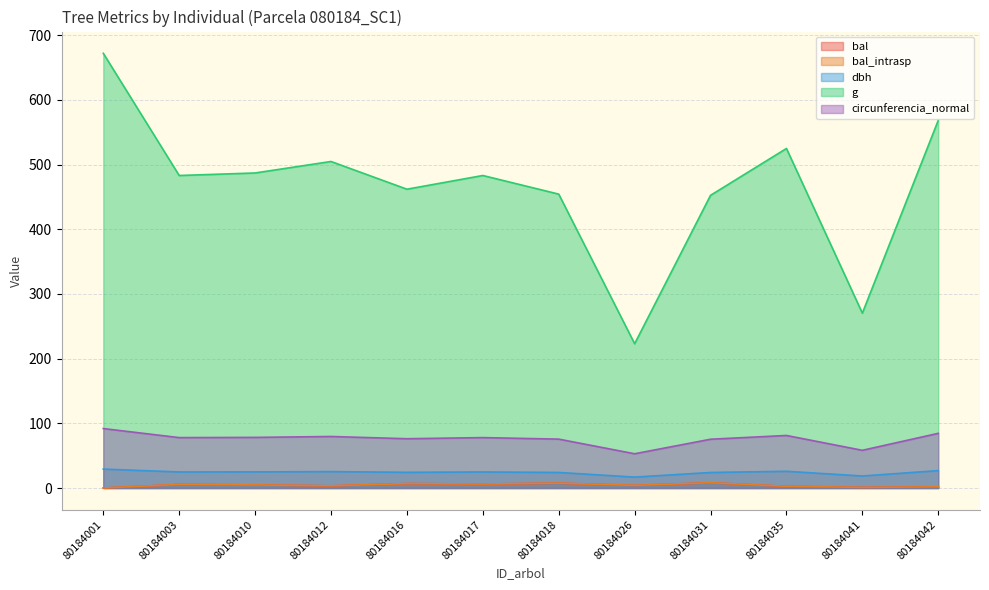

Where is the first local maximum for circunferencia_normal?

80184012